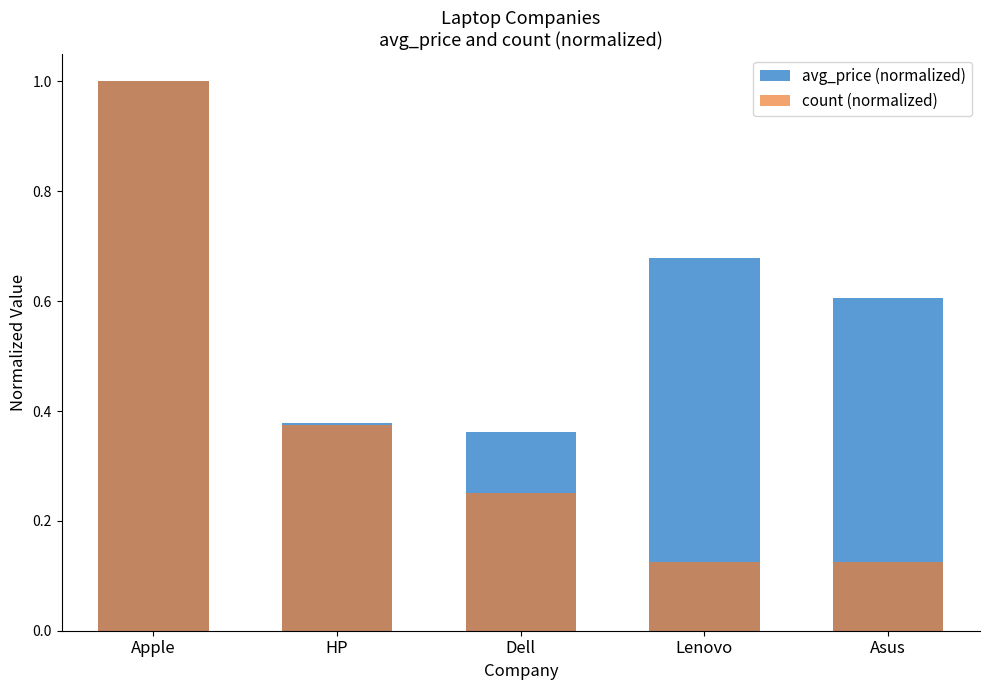

What is the maximum value for count (normalized)?

1.0